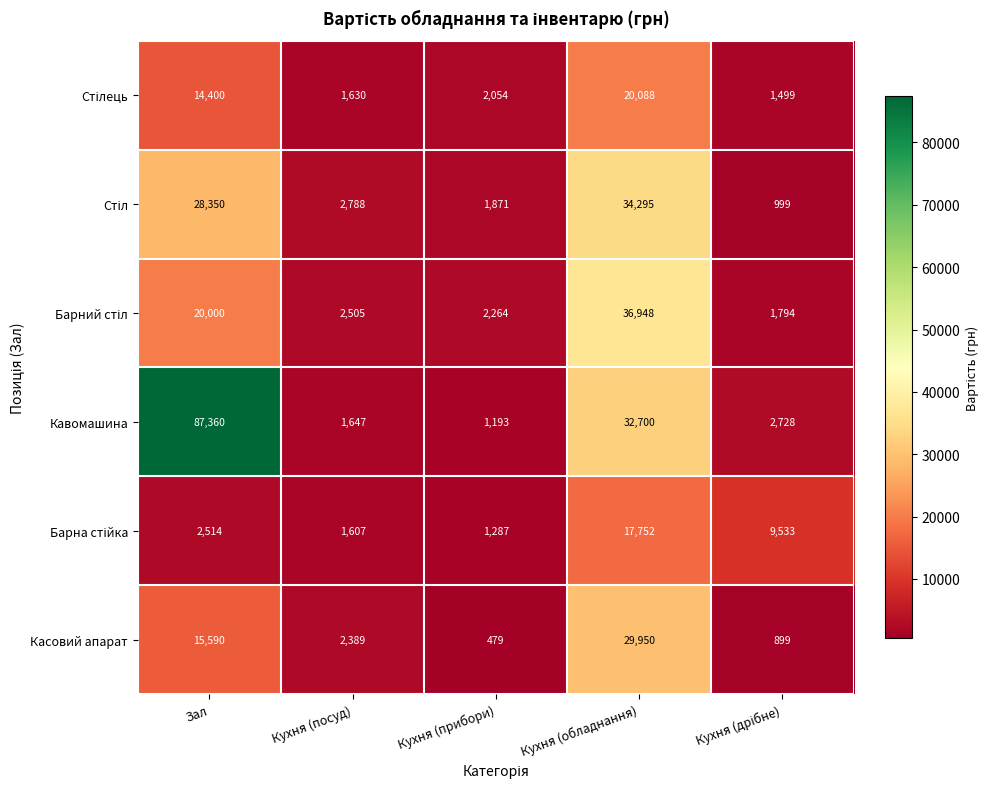

How many series are shown in this chart?

6